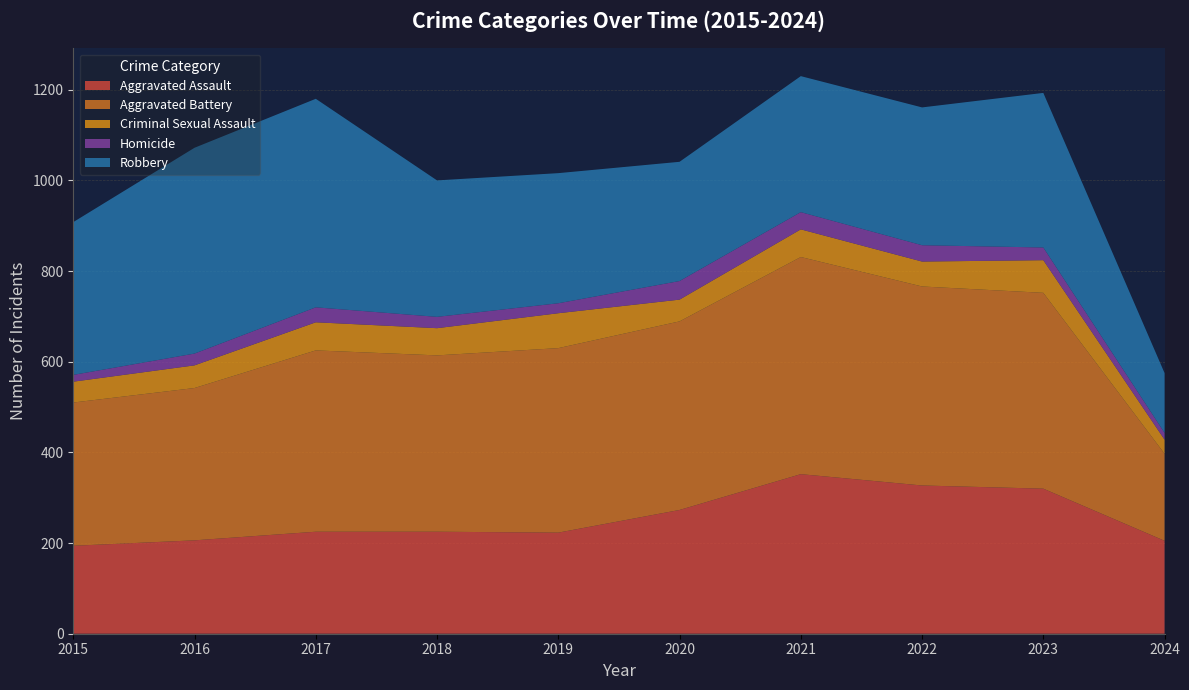

Reading left to right, what are all the values shown in this chart?

Aggravated Assault: 2015=194	2016=206	2017=225	2018=225	2019=223	2020=273	2021=352	2022=327	2023=320	2024=205
Aggravated Battery: 2015=316	2016=336	2017=400	2018=389	2019=407	2020=416	2021=479	2022=439	2023=432	2024=192
Criminal Sexual Assault: 2015=46	2016=50	2017=62	2018=60	2019=77	2020=48	2021=61	2022=55	2023=72	2024=31
Homicide: 2015=15	2016=26	2017=33	2018=25	2019=22	2020=41	2021=38	2022=36	2023=28	2024=15
Robbery: 2015=337	2016=454	2017=460	2018=301	2019=287	2020=263	2021=300	2022=304	2023=341	2024=132